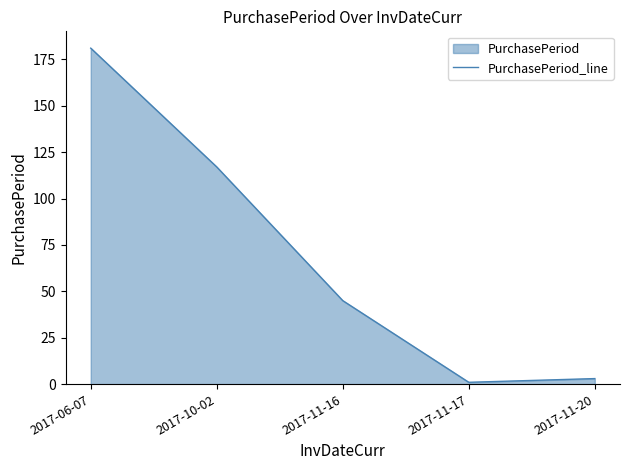

True or false: the data shows 3 at 2017-11-20.

True